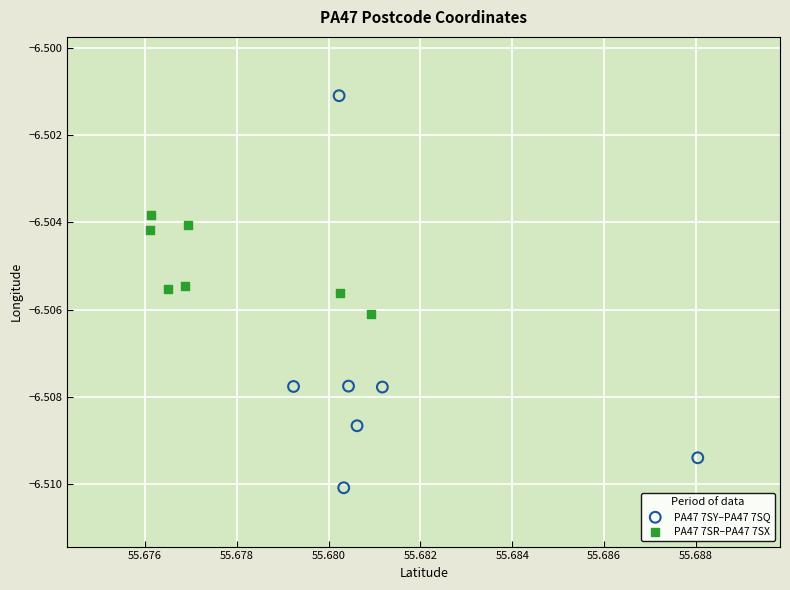

Which series contains the highest Y value?

PA47 7SY–PA47 7SQ